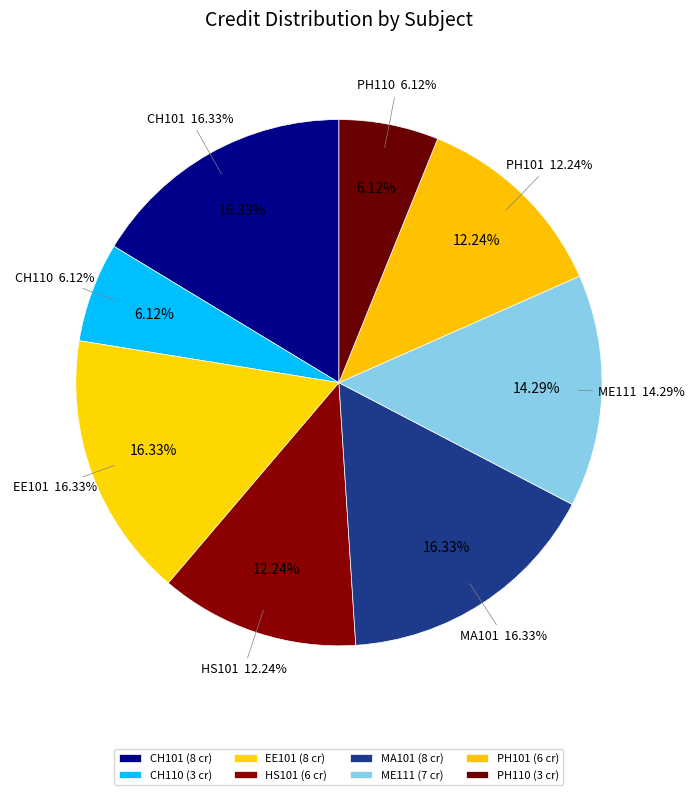

What portion of the pie excludes HS101?

87.8%